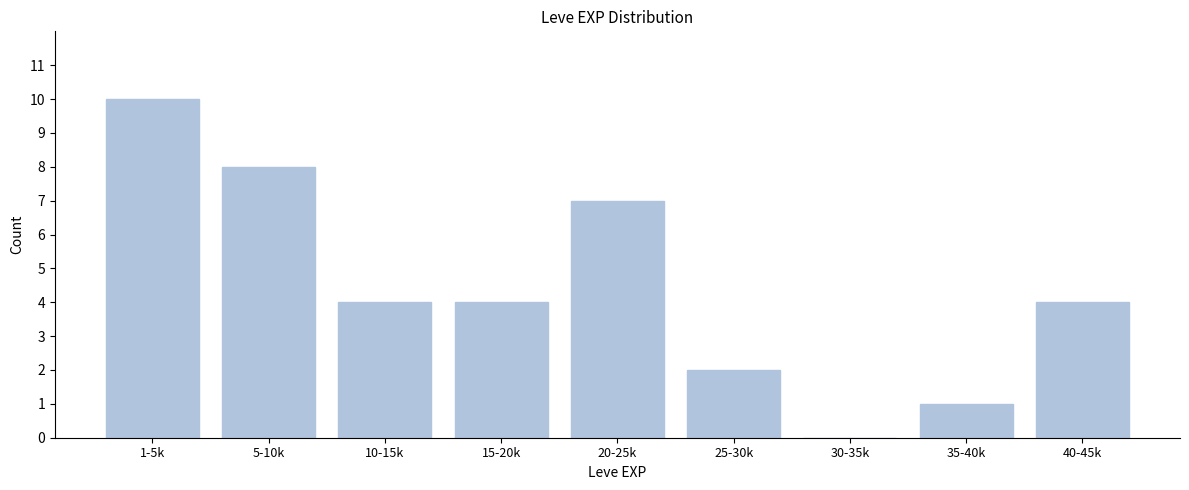

Reading right to left, list all the values displayed in this chart.

40-45k=4	35-40k=1	30-35k=0	25-30k=2	20-25k=7	15-20k=4	10-15k=4	5-10k=8	1-5k=10